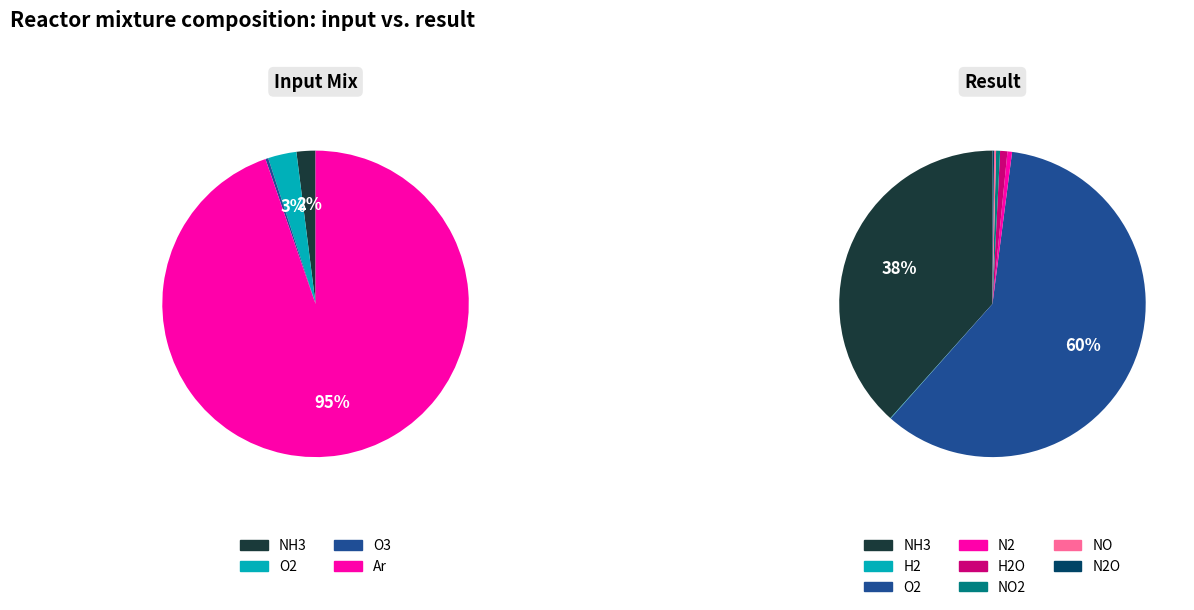

To the nearest percent, what is the combined percentage of NH3 and Ar?

97%